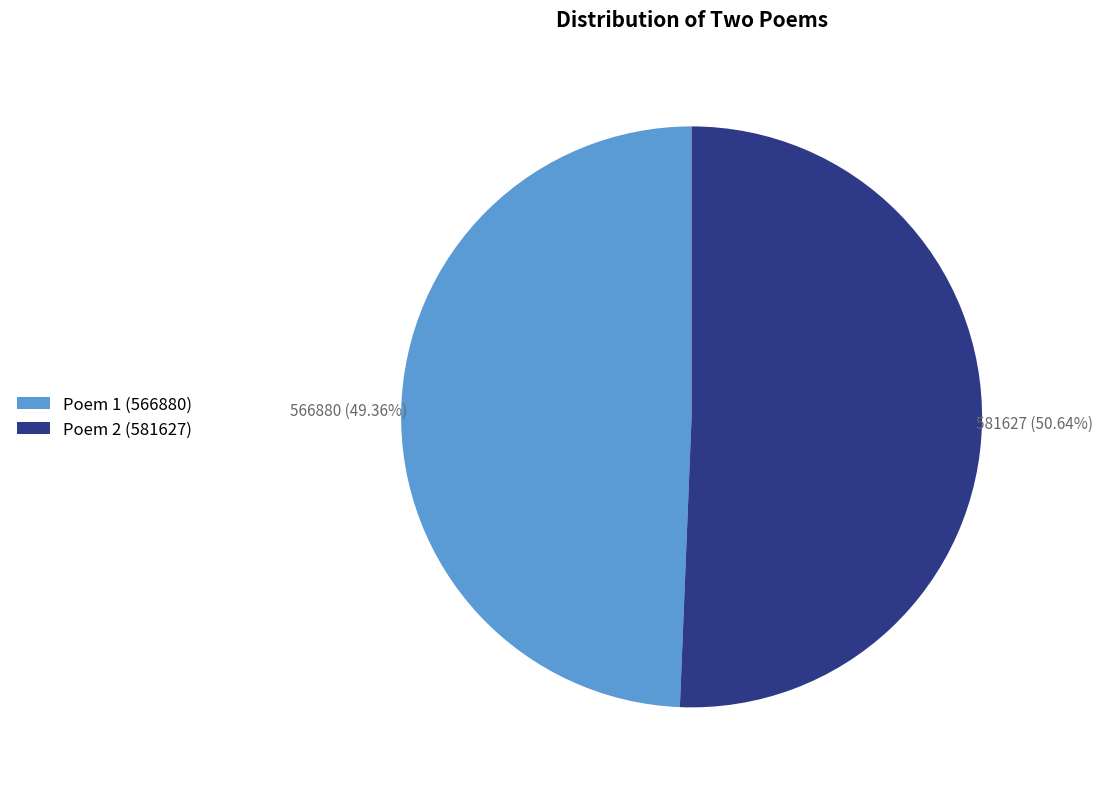

Is there any slice that represents more than half of the pie?

Yes